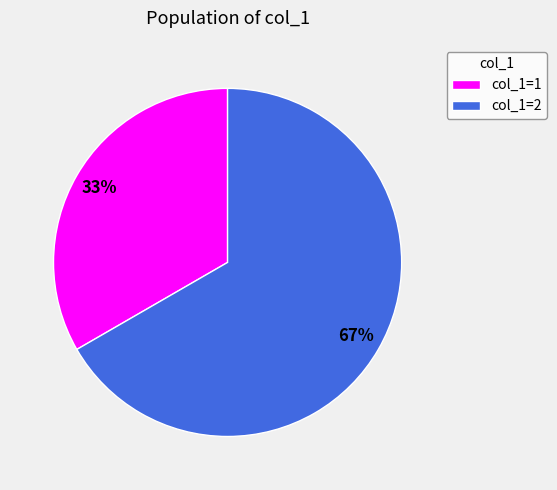

To the nearest percent, what is the average slice percentage?

50%